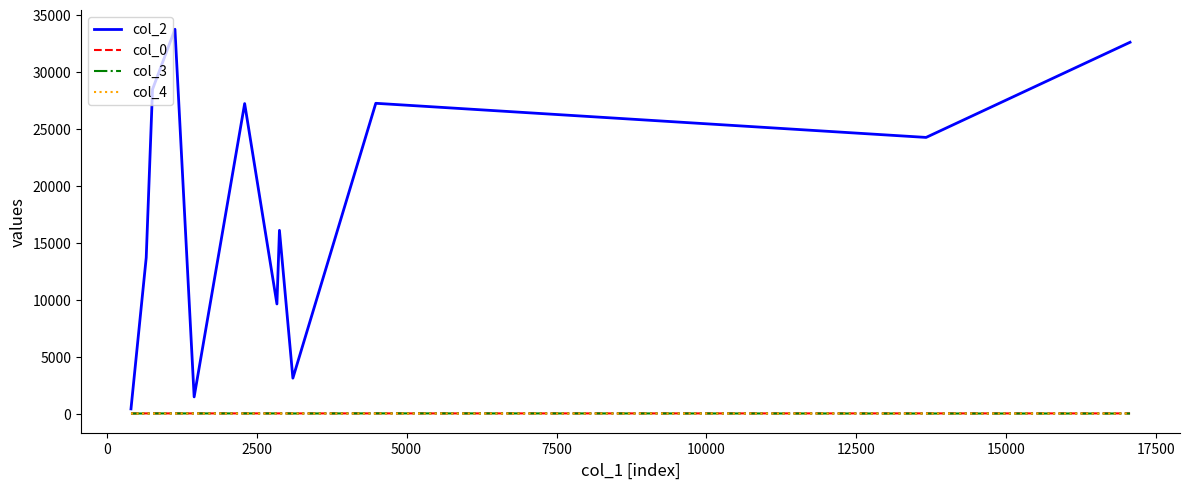

Which series has the largest total across all categories?

col_2